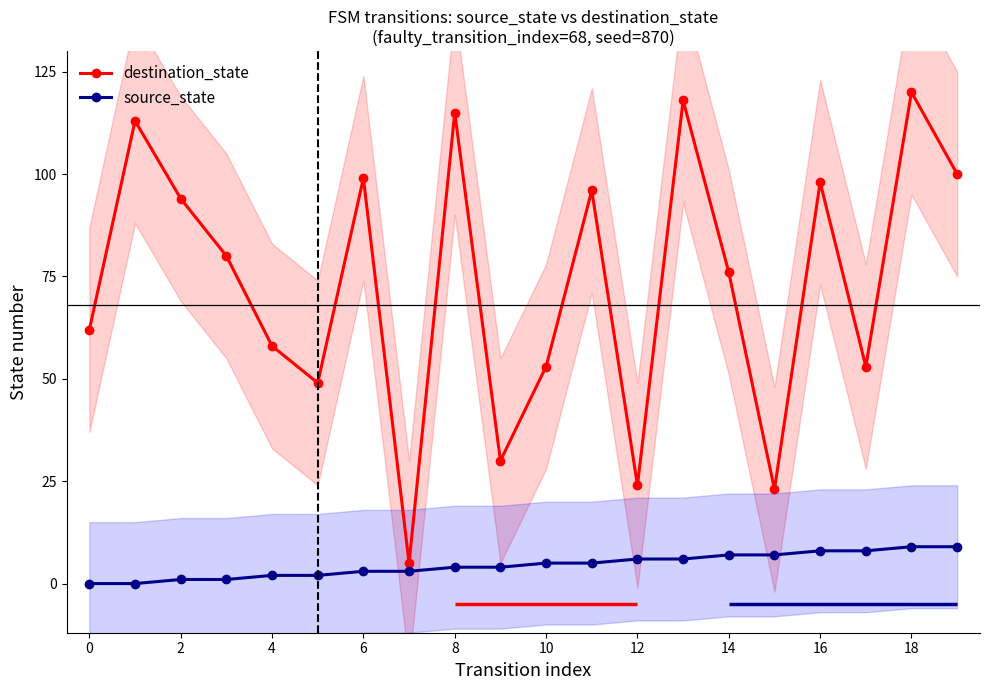

Rank the series by their average value, from highest to lowest.

destination_state, source_state